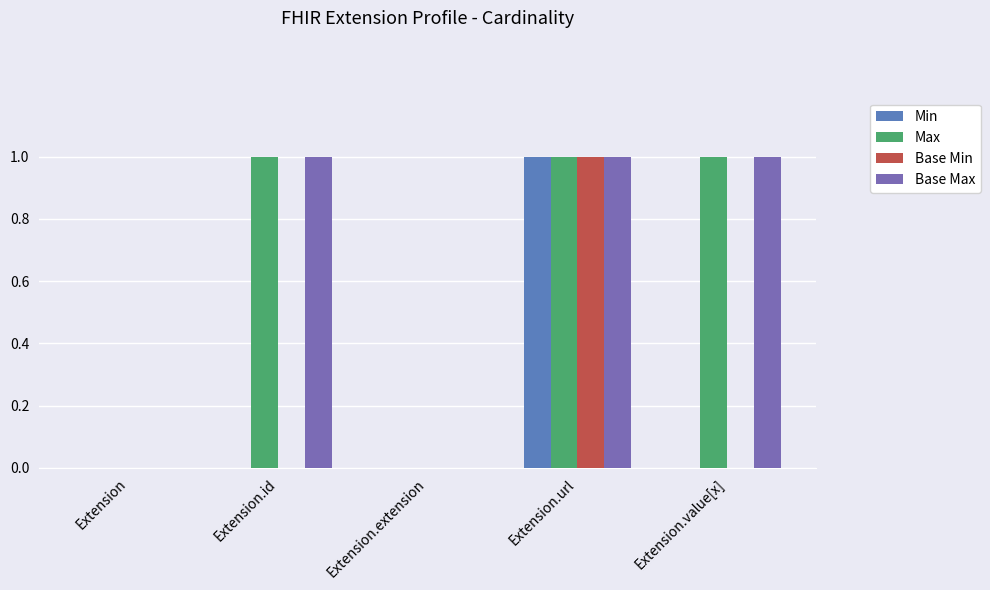

What is the maximum value for Min?

1